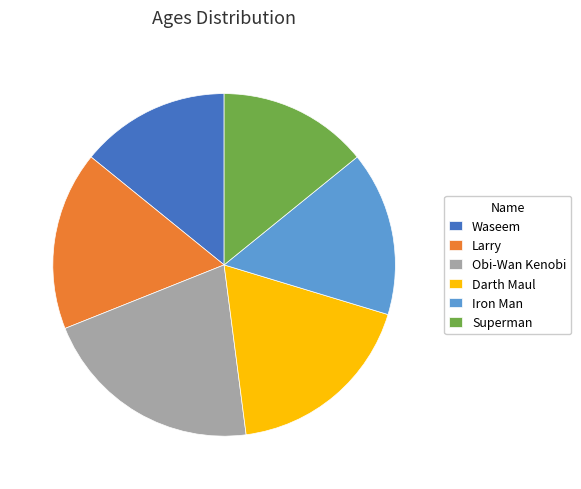

How many segments does this pie chart have?

6